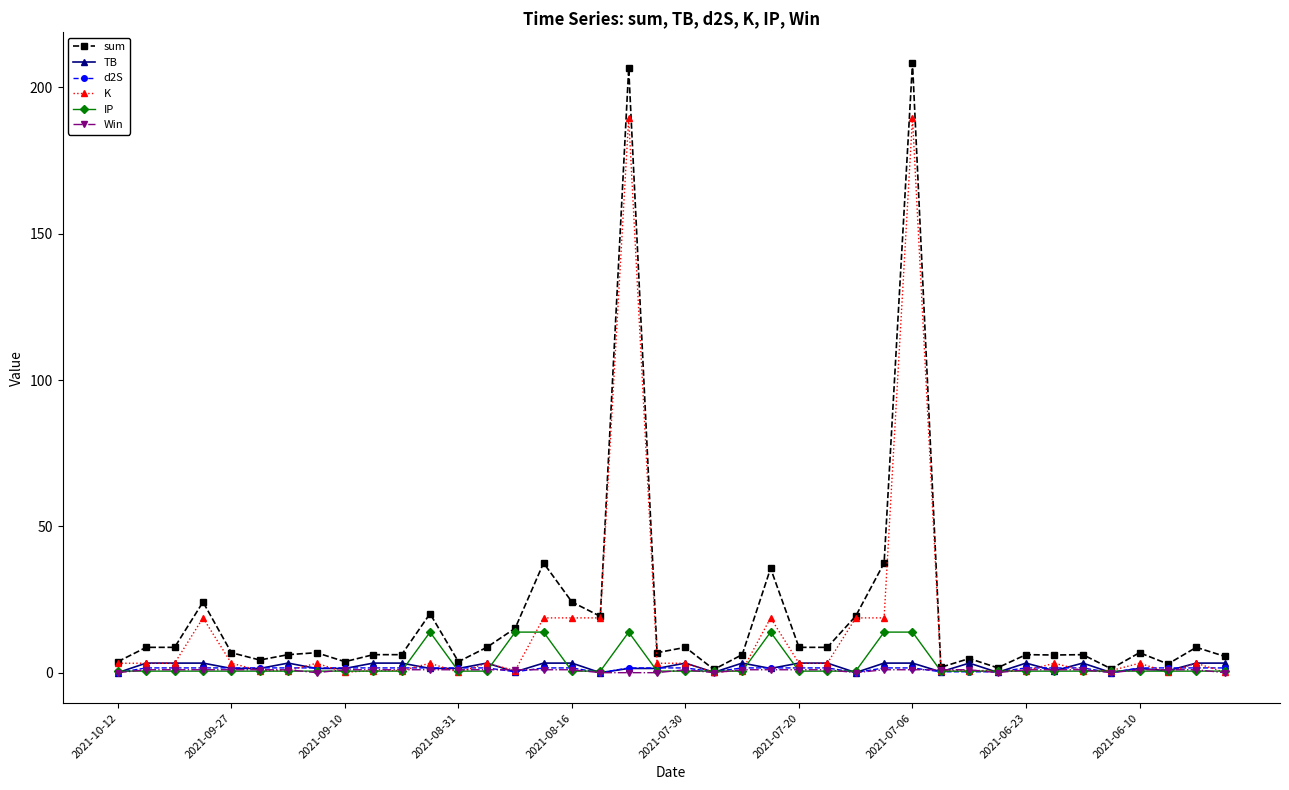

What is the greatest value displayed?

208.4